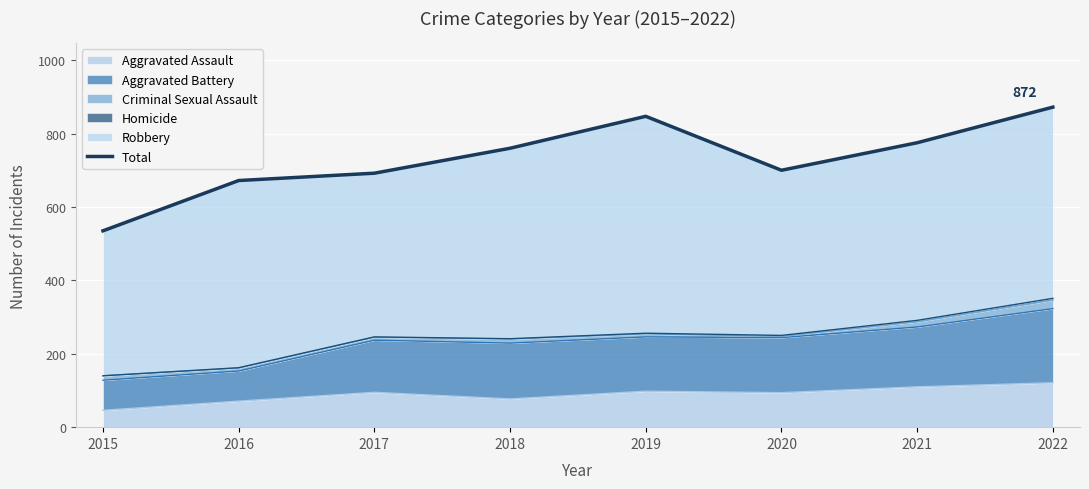

Rank the categories by value from lowest to highest.

2015, 2016, 2017, 2020, 2018, 2021, 2019, 2022